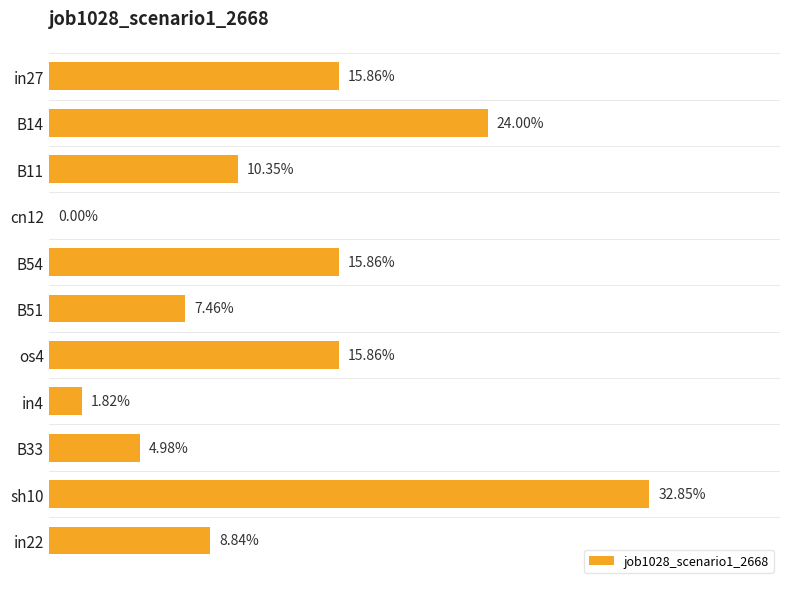

What is the difference between the maximum and second lowest values?

0.3